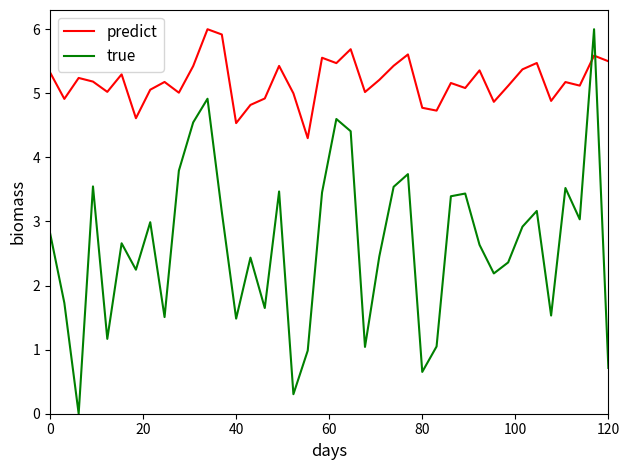

Which series ends up on top after the final intersection of true and predict?

predict